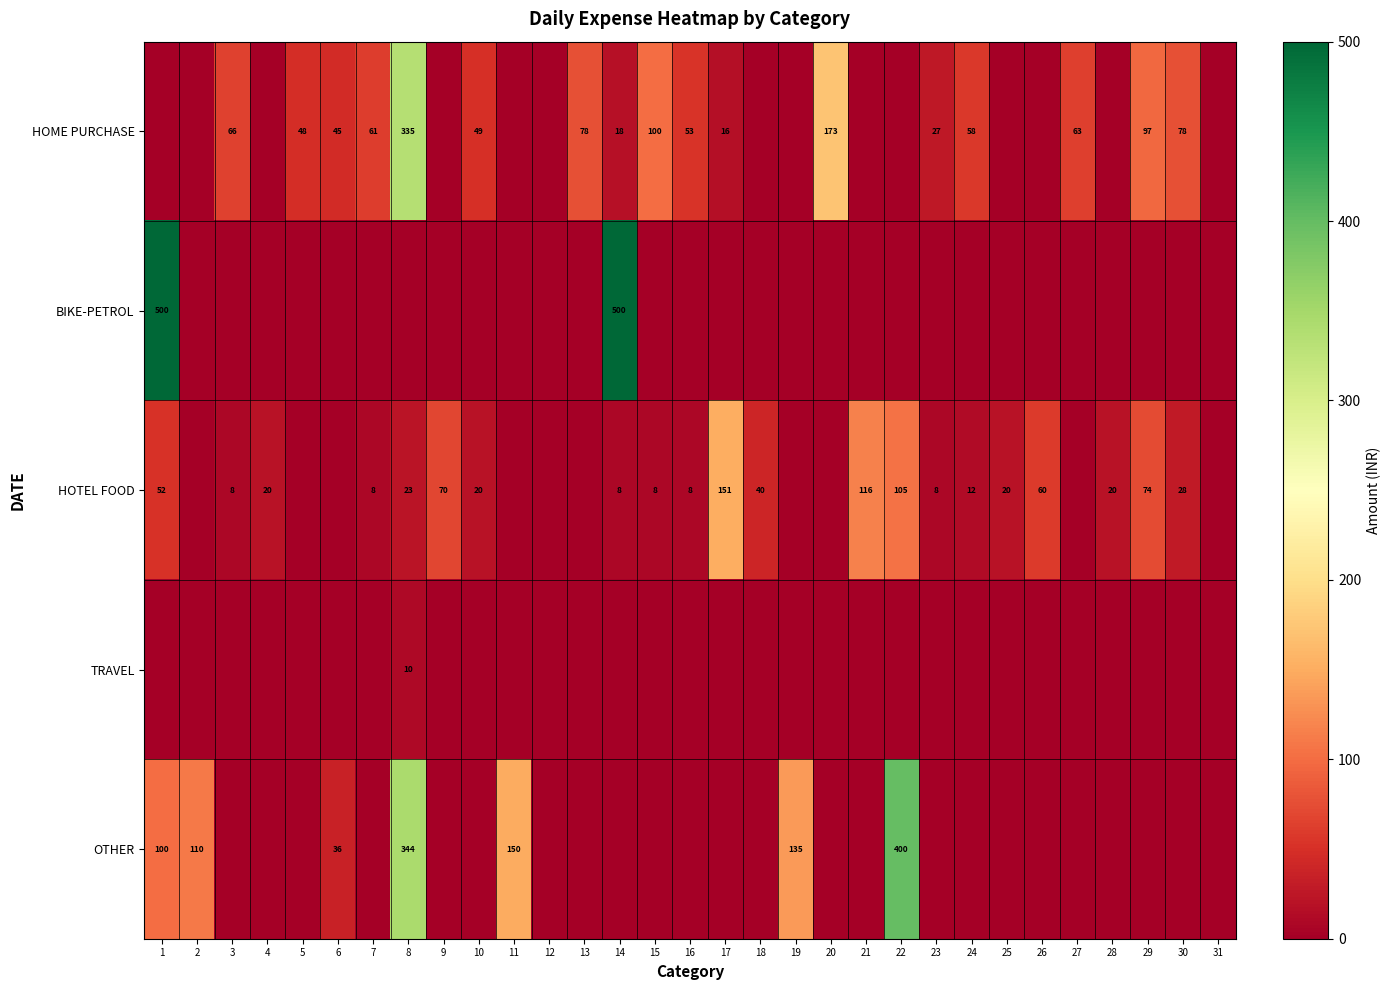

True or false: HOME PURCHASE has a value of 78 at 30.

True